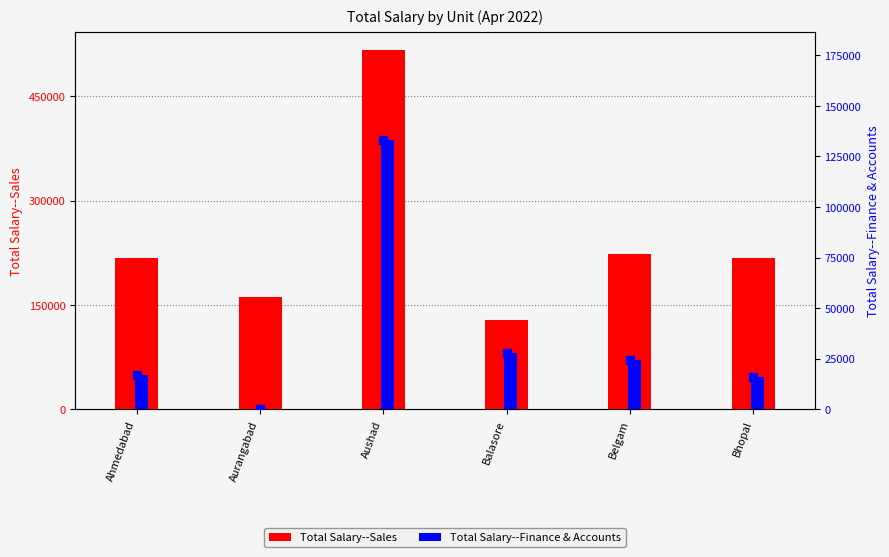

At which category is the sum across all series the highest?

Aushad